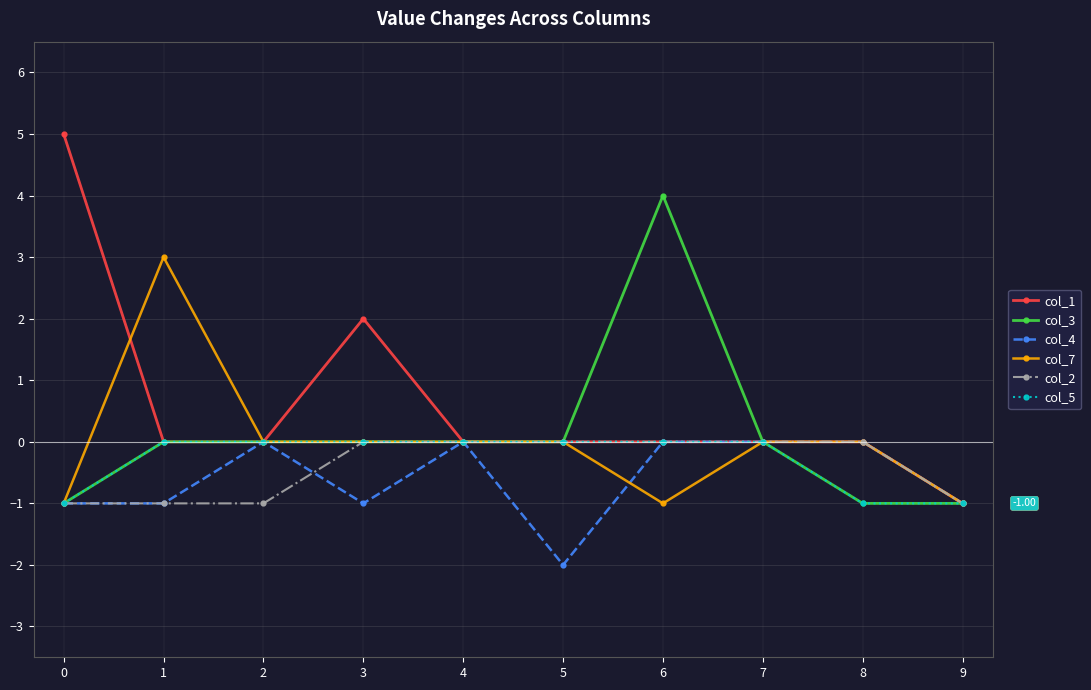

Which series has the largest range (max minus min)?

col_1